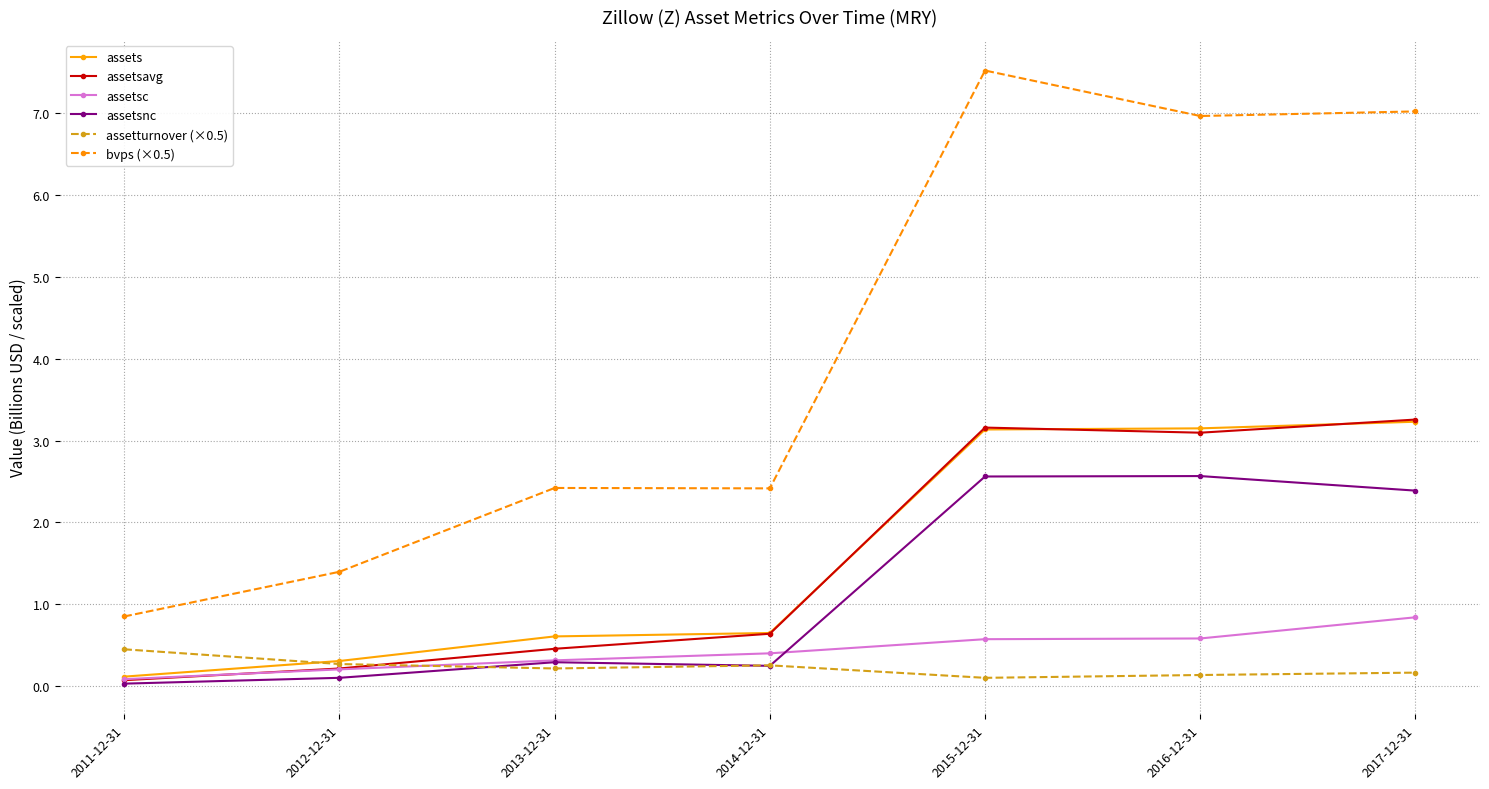

Which series has the widest spread of values?

bvps (×0.5)